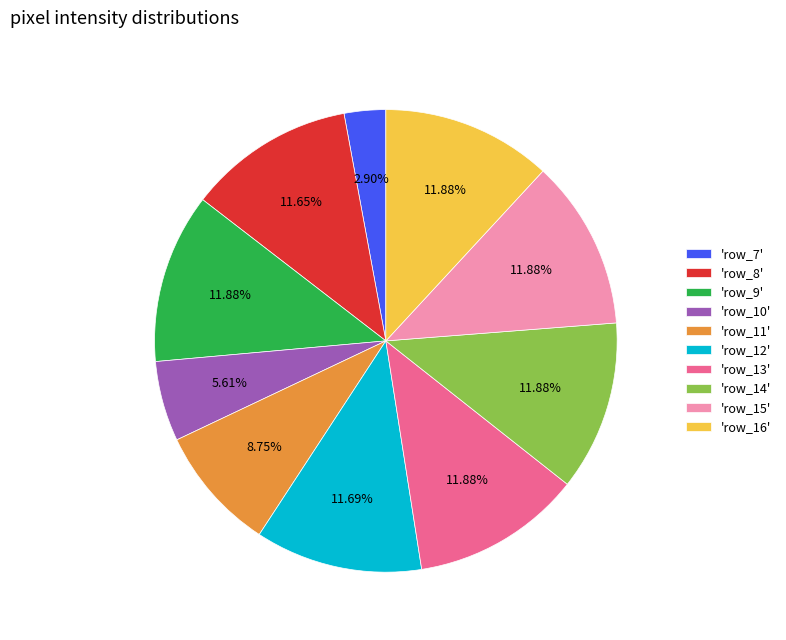

How many segments does this pie chart have?

10